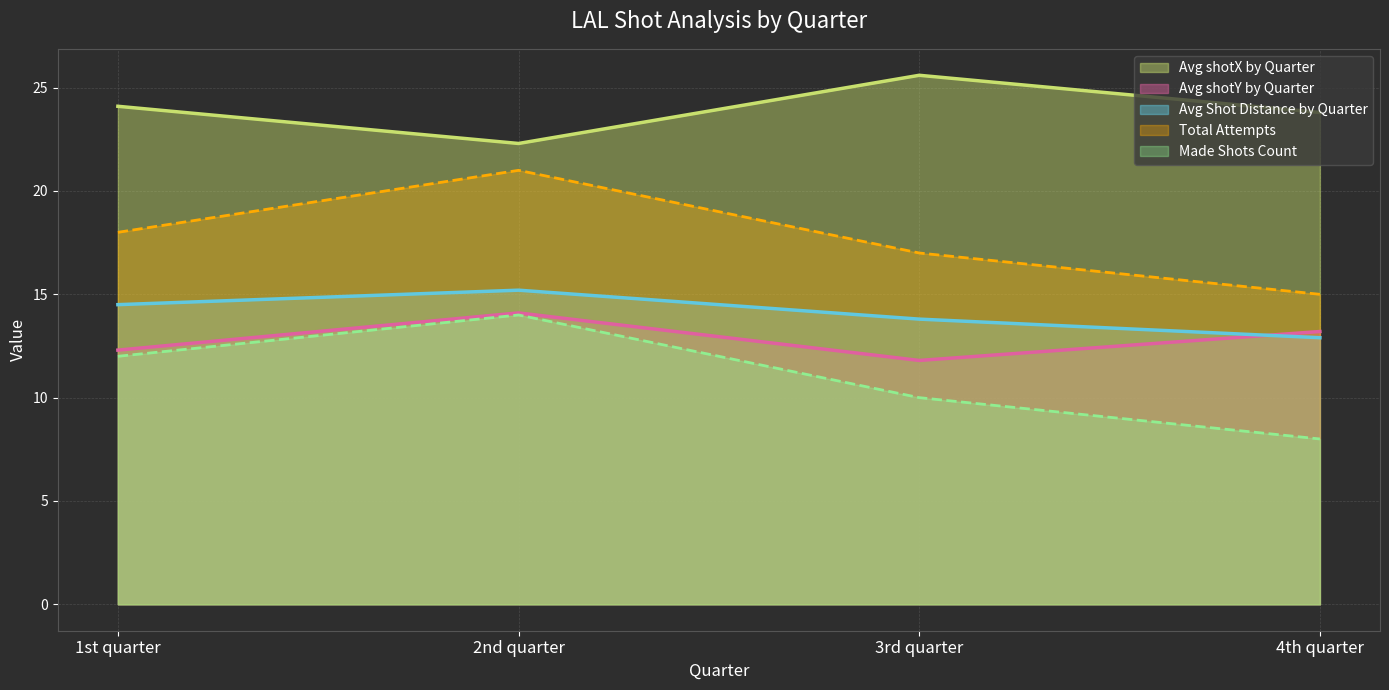

What is the difference between the highest and lowest values at 4th quarter?

15.8